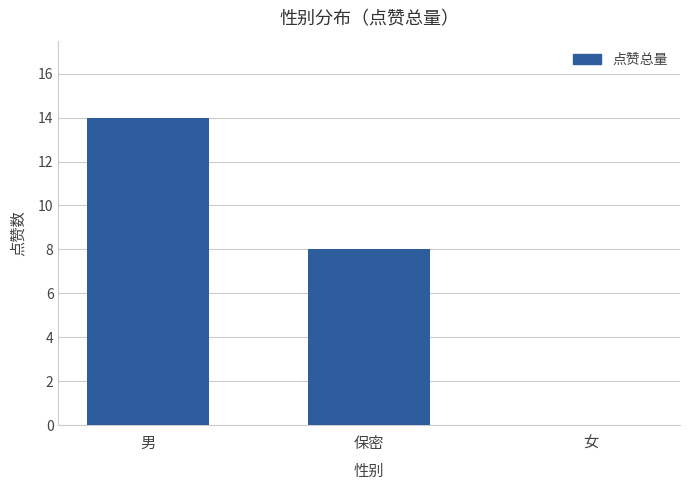

What is the approximate value at 男, to the nearest 10?

10